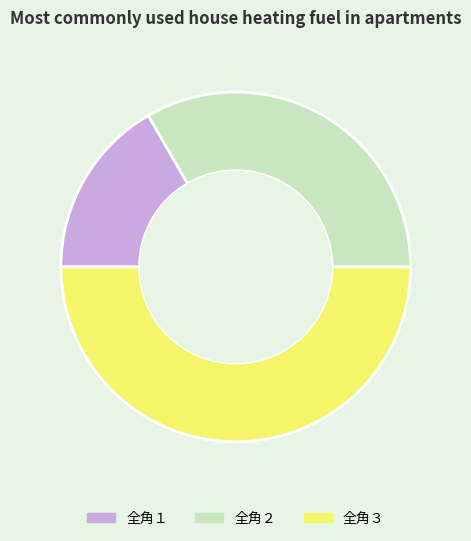

Rank the categories by value from highest to lowest.

全角３, 全角２, 全角１